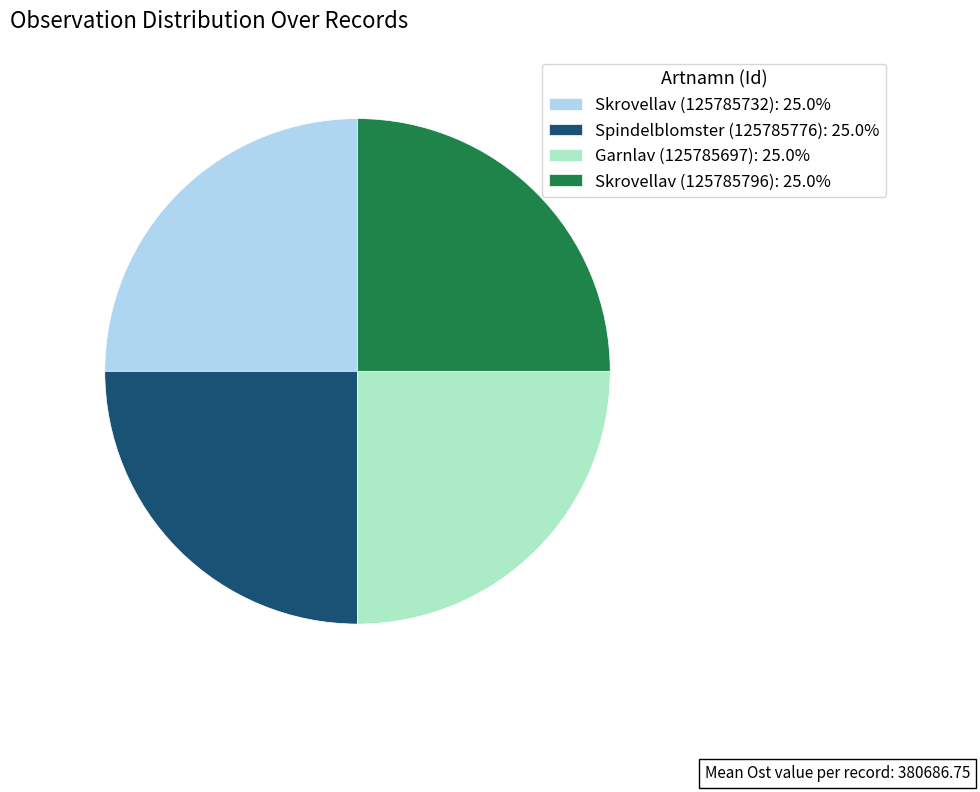

Is there a majority slice in this chart?

No